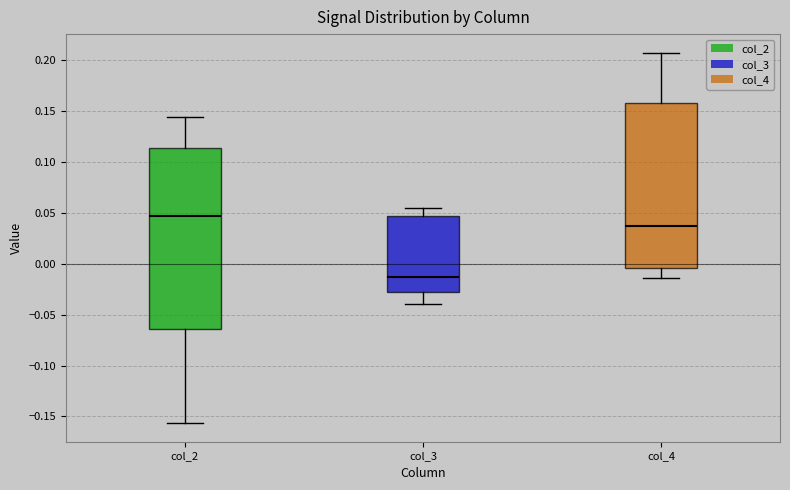

Where is the upper edge of the box for col_3 on the y-axis? The values are not printed on the chart, so give them approximately, as read against the axis.

0.045